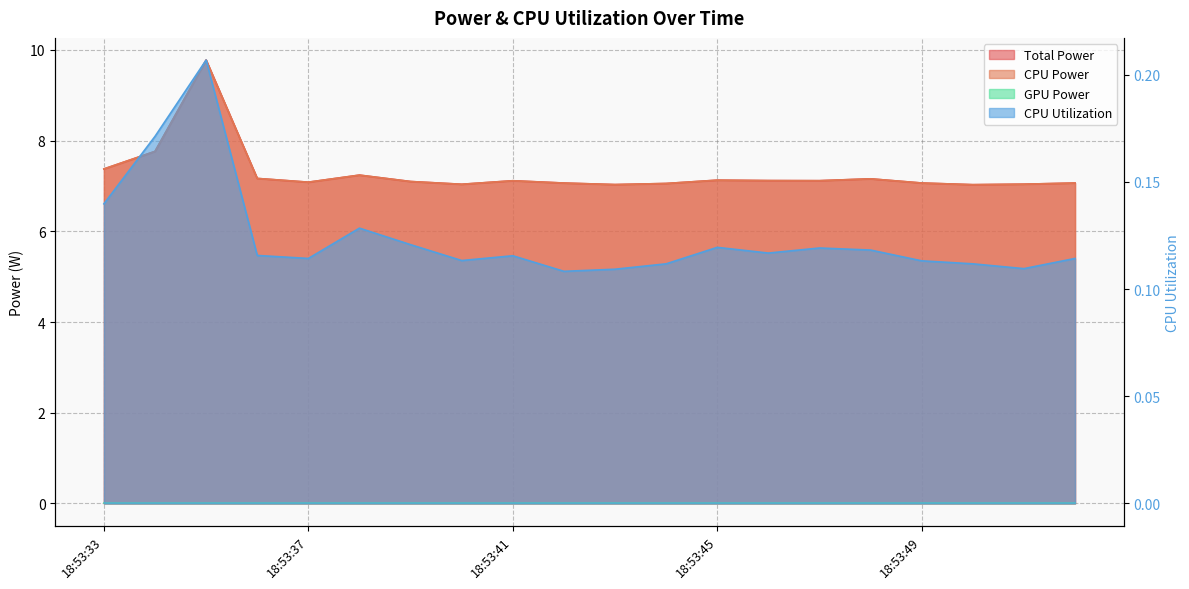

Which series has the largest range (max minus min)?

Total Power